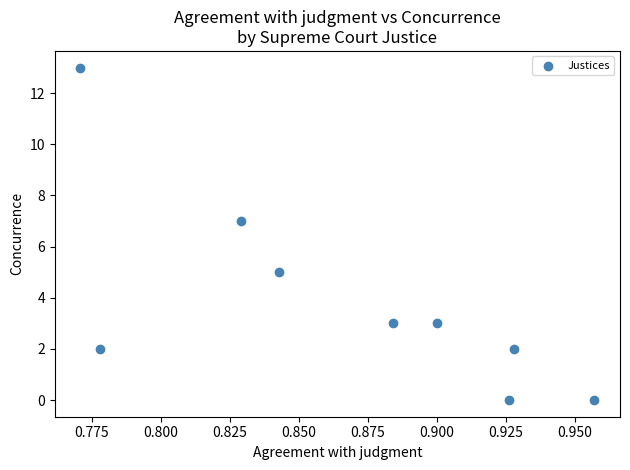

What is the range of Y values (max minus min)?

13